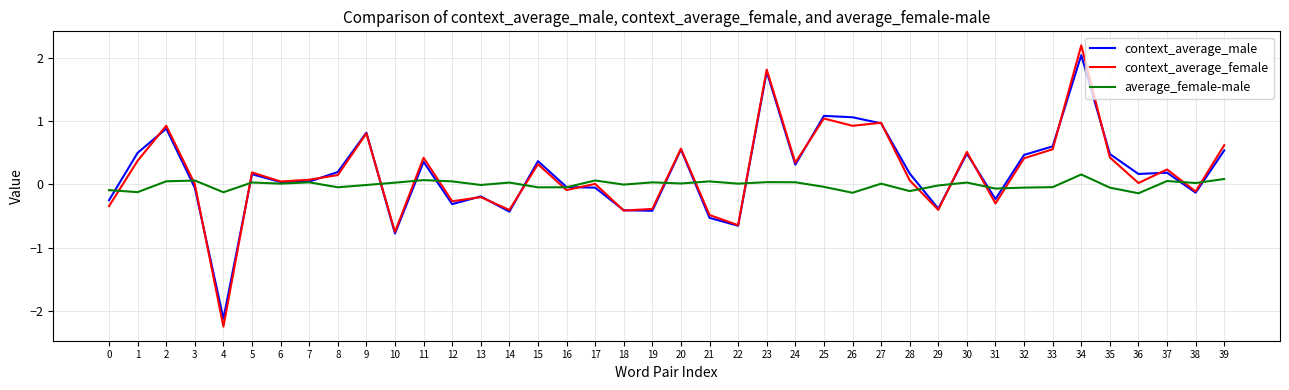

Which series ends up on top after the final intersection of context_average_female and average_female-male?

context_average_female